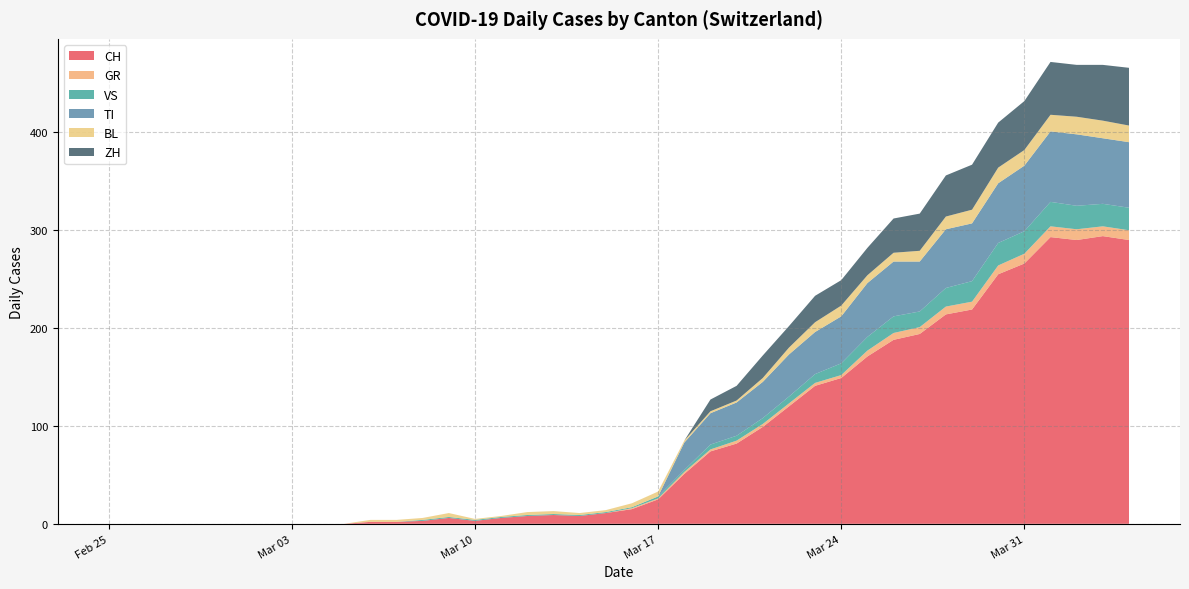

What is the maximum value for CH?

294